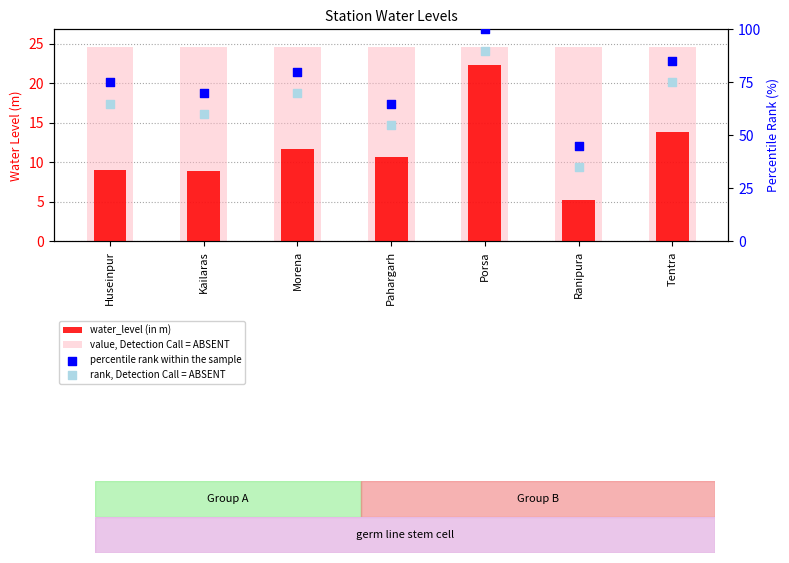

Which series has the widest spread of Y values?

percentile rank within the sample